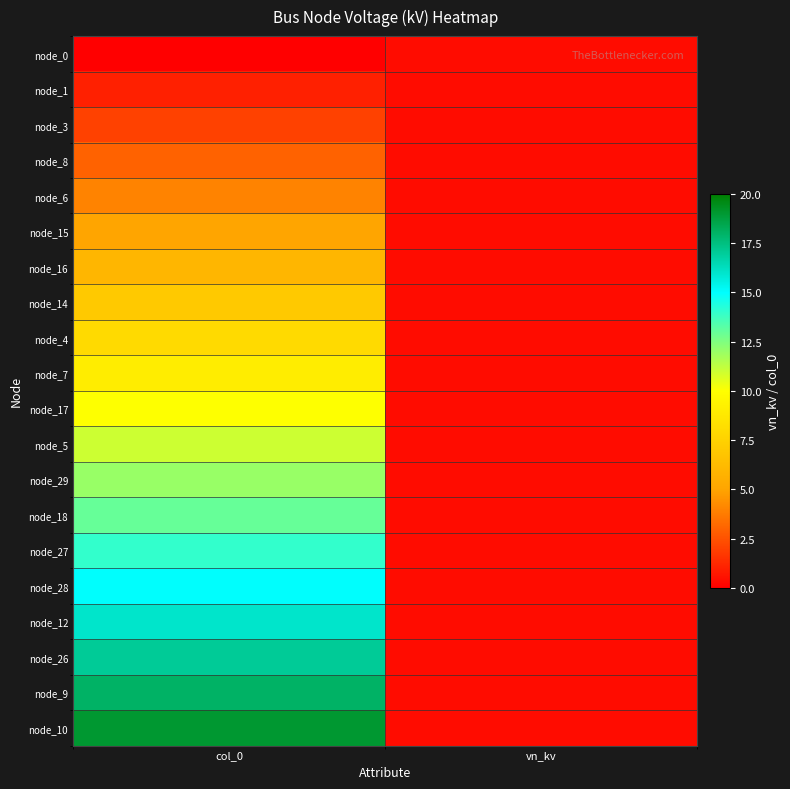

Reading left to right, extract all data points from this chart.

node_0: col_0=0.0	vn_kv=0.4
node_1: col_0=1.0	vn_kv=0.4
node_3: col_0=2.0	vn_kv=0.4
node_8: col_0=3.0	vn_kv=0.4
node_6: col_0=4.0	vn_kv=0.4
node_15: col_0=5.0	vn_kv=0.4
node_16: col_0=6.0	vn_kv=0.4
node_14: col_0=7.0	vn_kv=0.4
node_4: col_0=8.0	vn_kv=0.4
node_7: col_0=9.0	vn_kv=0.4
node_17: col_0=10.0	vn_kv=0.4
node_5: col_0=11.0	vn_kv=0.4
node_29: col_0=12.0	vn_kv=0.4
node_18: col_0=13.0	vn_kv=0.4
node_27: col_0=14.0	vn_kv=0.4
node_28: col_0=15.0	vn_kv=0.4
node_12: col_0=16.0	vn_kv=0.4
node_26: col_0=17.0	vn_kv=0.4
node_9: col_0=18.0	vn_kv=0.4
node_10: col_0=19.0	vn_kv=0.4